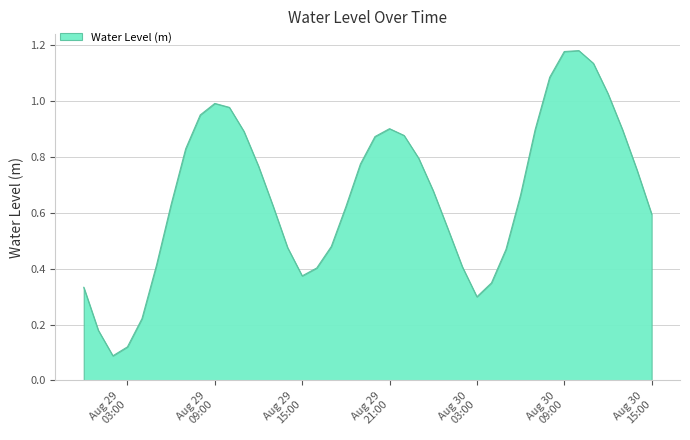

Reading left to right, list all the values displayed in this chart.

0.3	0.2	0.1	0.1	0.2	0.4	0.6	0.8	1.0	1.0	1.0	0.9	0.8	0.6	0.5	0.4	0.4	0.5	0.6	0.8	0.9	0.9	0.9	0.8	0.7	0.5	0.4	0.3	0.3	0.5	0.7	0.9	1.1	1.2	1.2	1.1	1.0	0.9	0.8	0.6